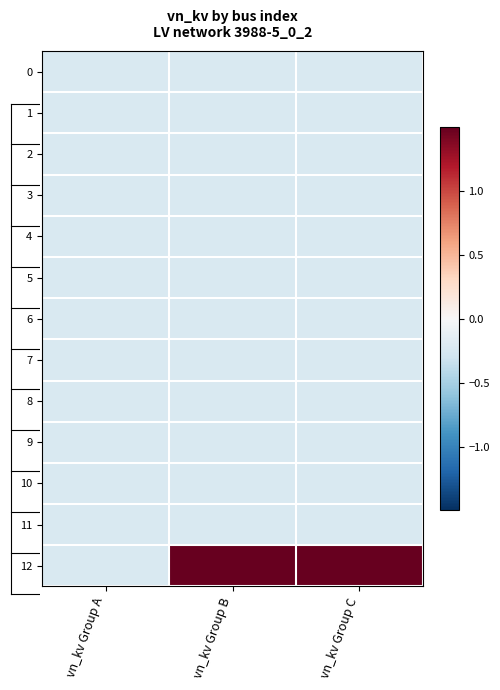

List the series in order of their peak value, lowest first.

0, 1, 2, 3, 4, 5, 6, 7, 8, 9, 10, 11, 12